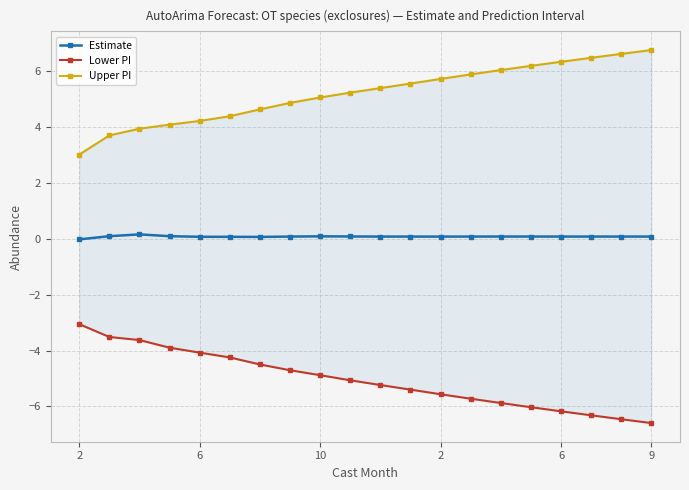

True or false: Lower PI and Upper PI intersect in this chart.

False